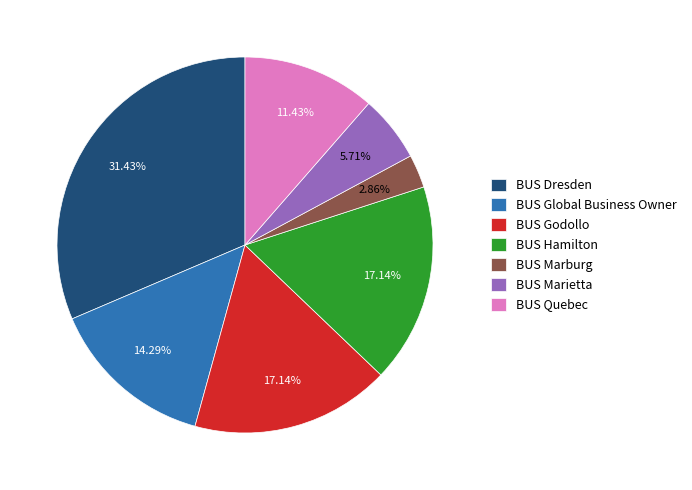

To the nearest percent, what percentage of the pie is BUS Dresden?

31%